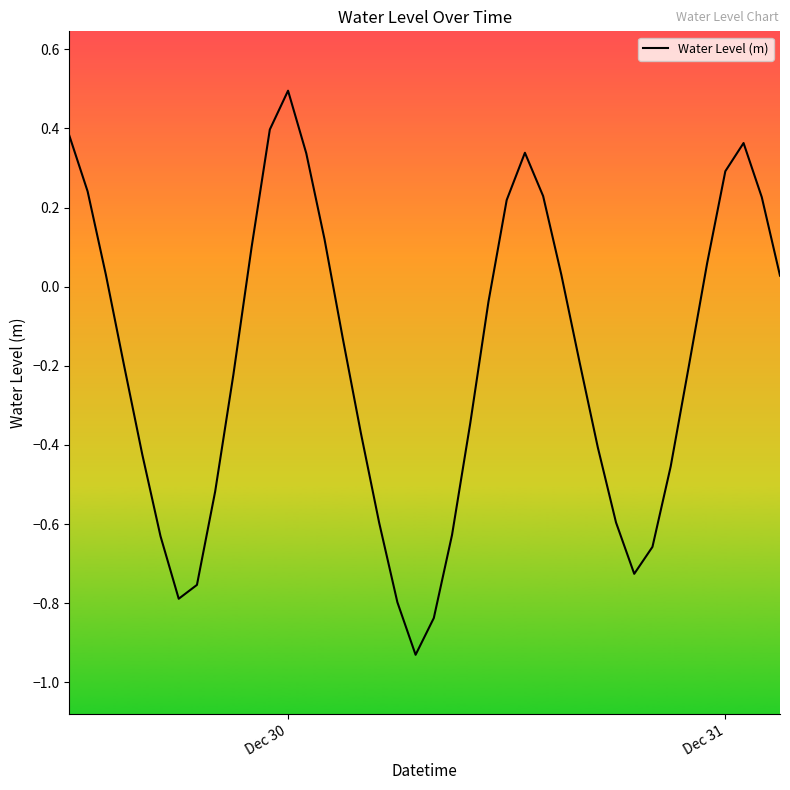

What is the greatest value displayed?

0.5